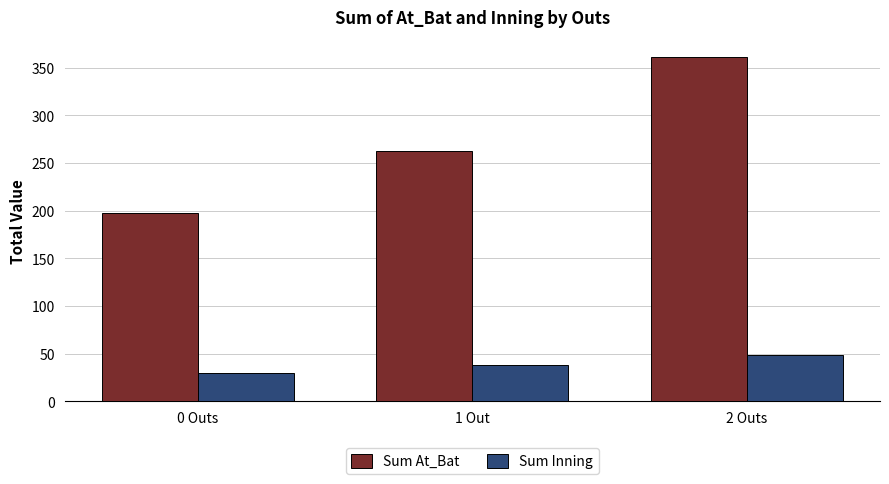

How many bars are there in each group?

2